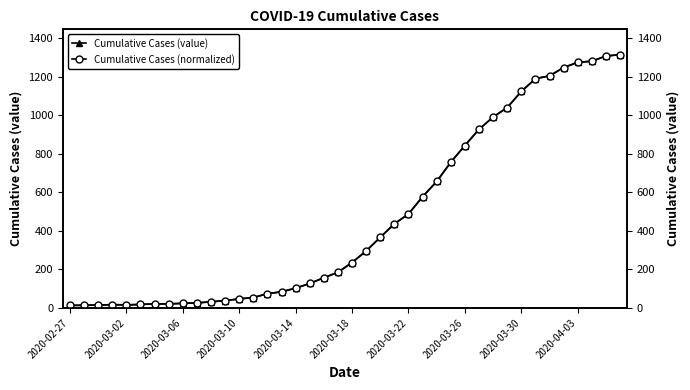

True or false: Cumulative Cases (value) and Cumulative Cases (normalized) intersect in this chart.

False